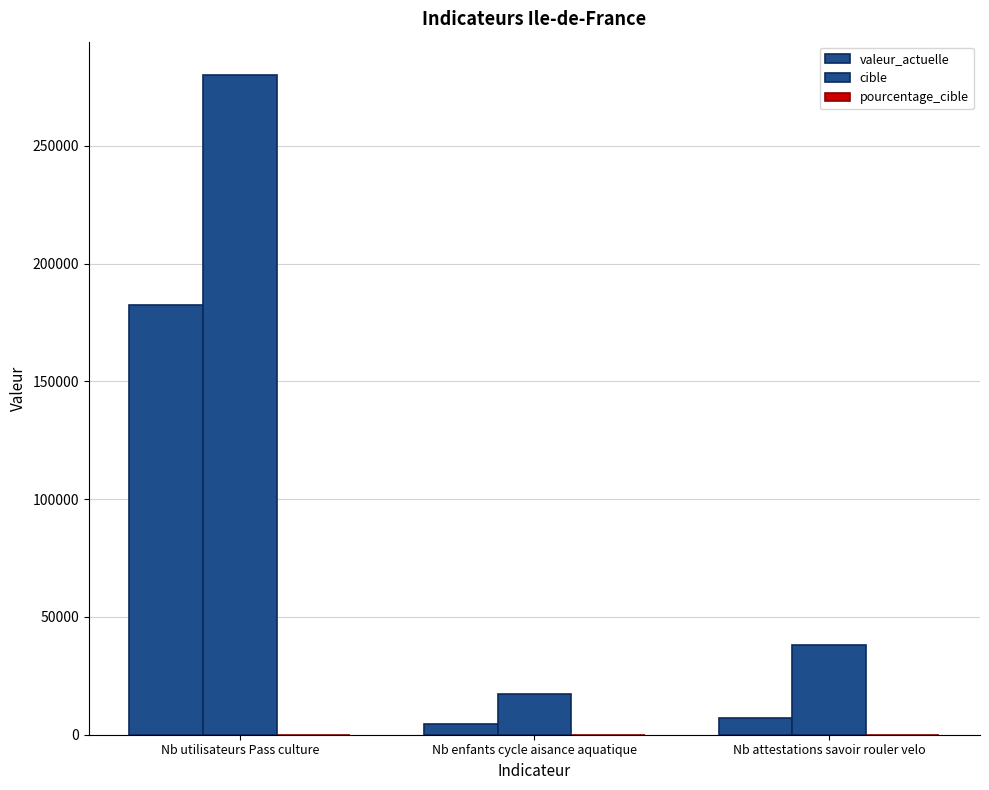

Reading left to right, transcribe all the data shown in this chart.

valeur_actuelle: Nb utilisateurs Pass culture=182381	Nb enfants cycle aisance aquatique=4664	Nb attestations savoir rouler velo=6916
cible: Nb utilisateurs Pass culture=280188	Nb enfants cycle aisance aquatique=17262	Nb attestations savoir rouler velo=38007
pourcentage_cible: Nb utilisateurs Pass culture=65	Nb enfants cycle aisance aquatique=27	Nb attestations savoir rouler velo=18